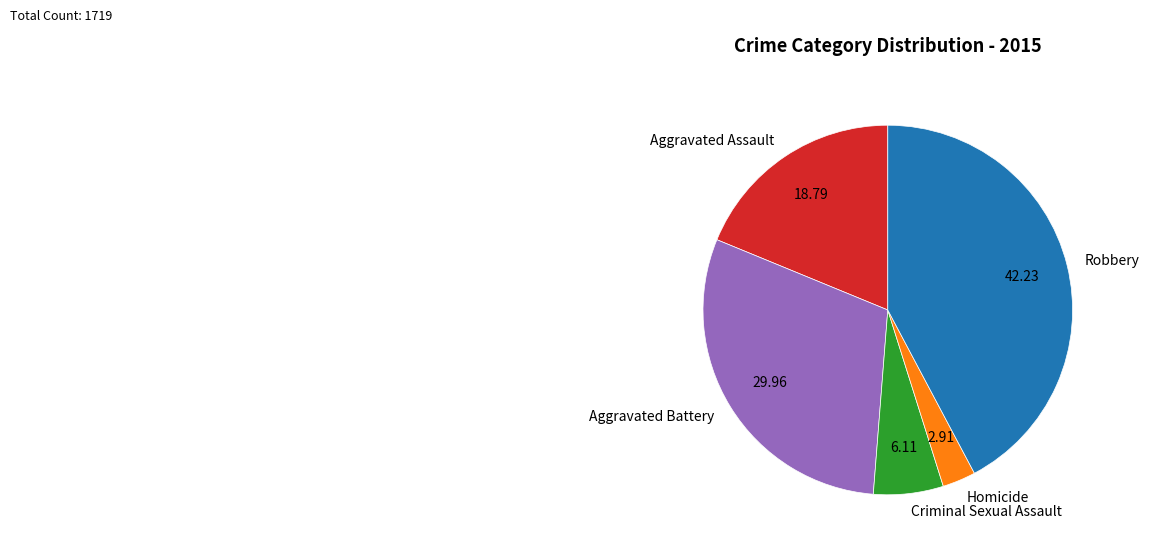

Is it true that Aggravated Assault is 31% of the pie?

False